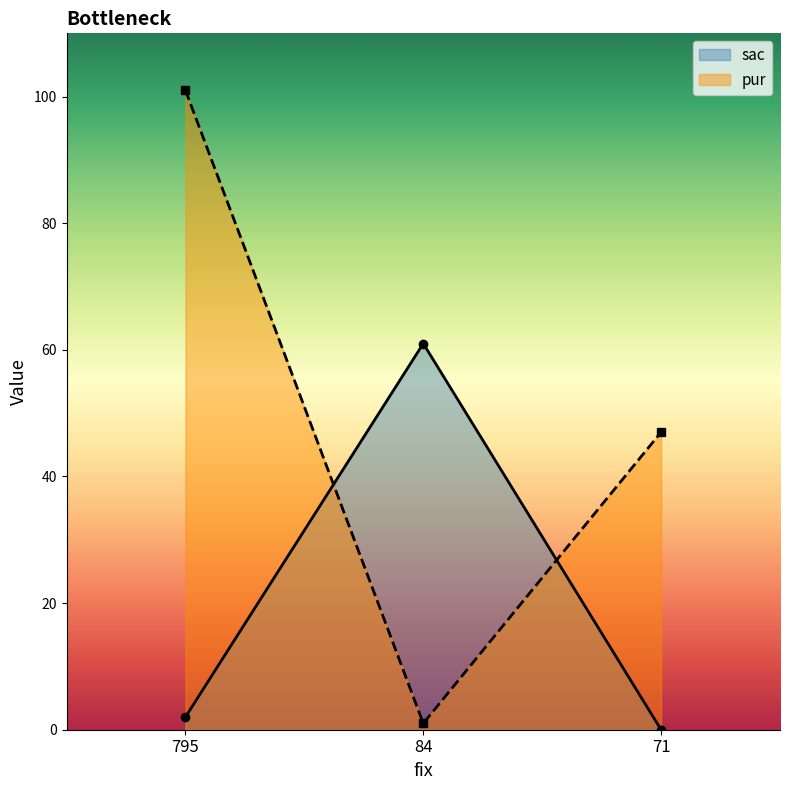

Reading left to right, what are all the values shown in this chart?

sac: 795=2	84=61	71=0
pur: 795=101	84=1	71=47